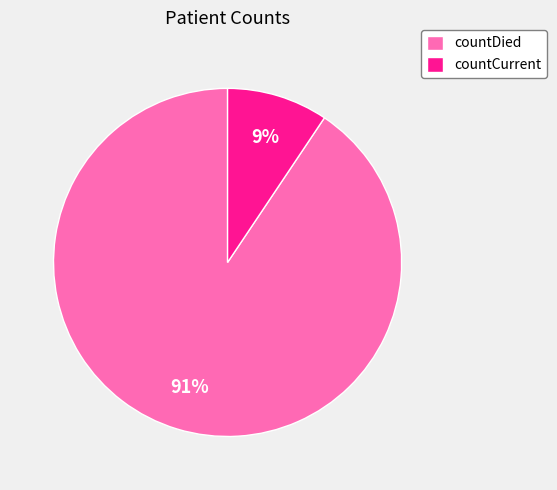

Does any single category account for the majority?

Yes